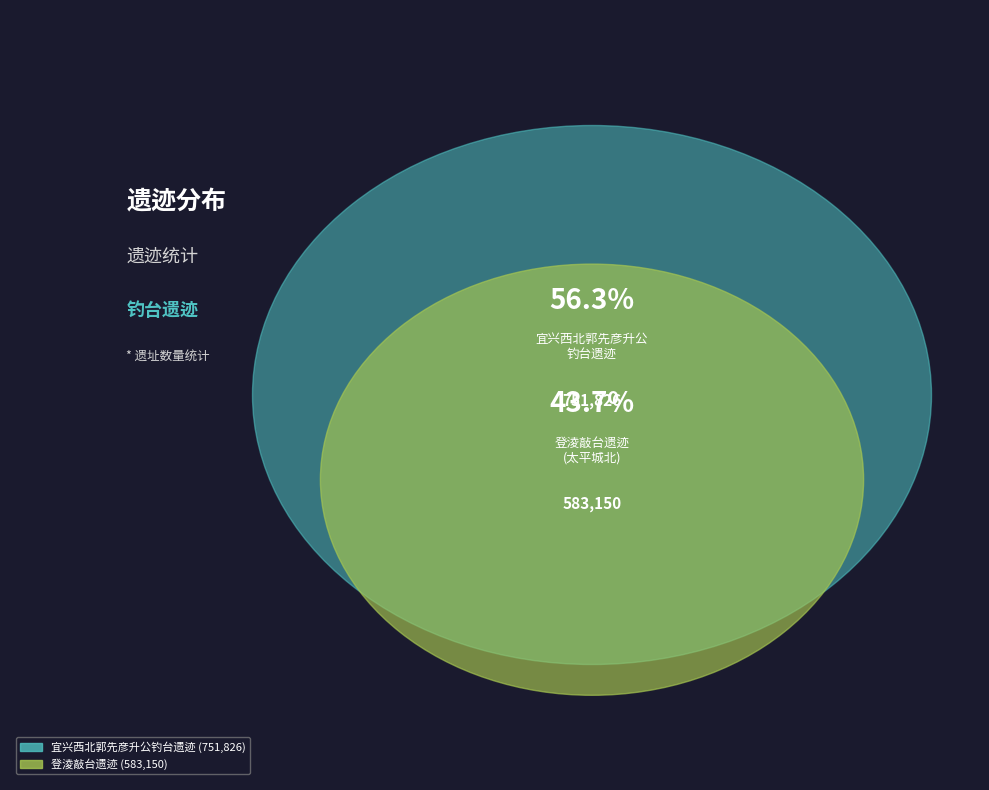

Is it true that 登淩敲台遗迹在太平城北三里许改为黄山寺台但存一危石 is 54% of the pie?

False